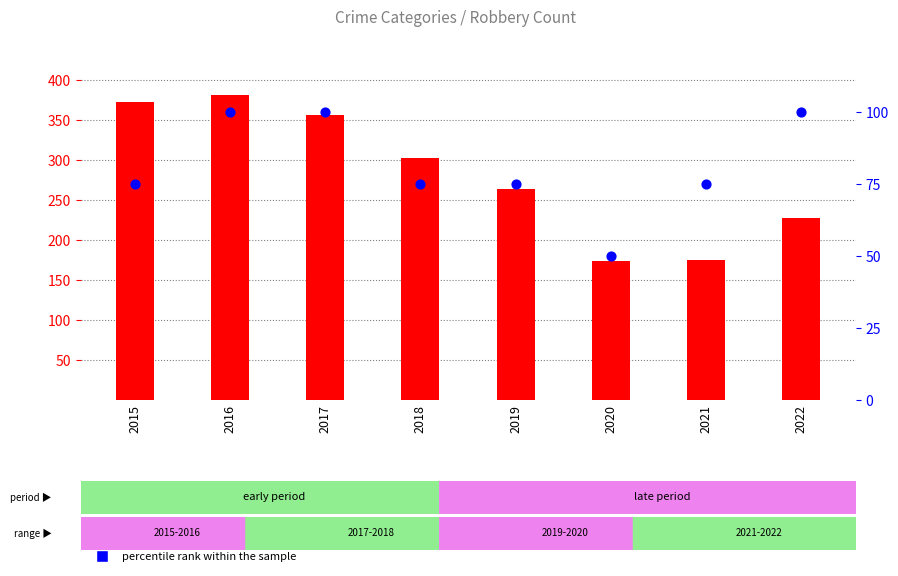

Which series has the largest total across all categories?

count